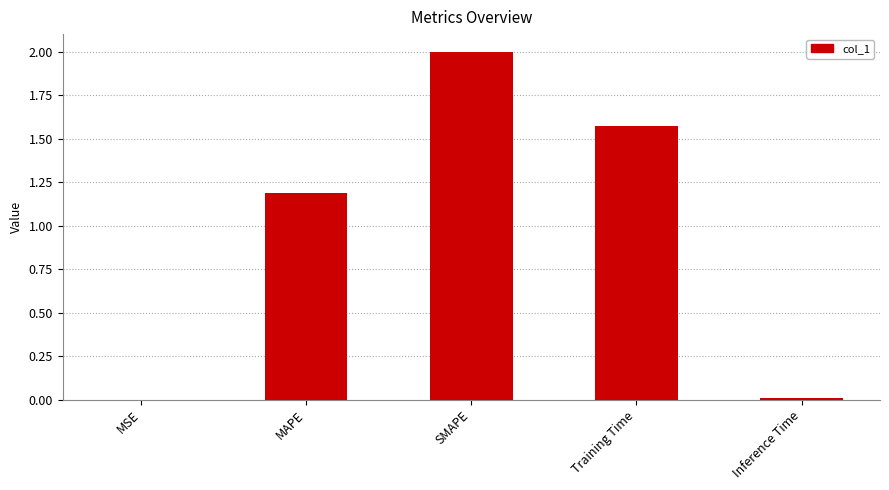

What value does the data have at MAPE?

1.2